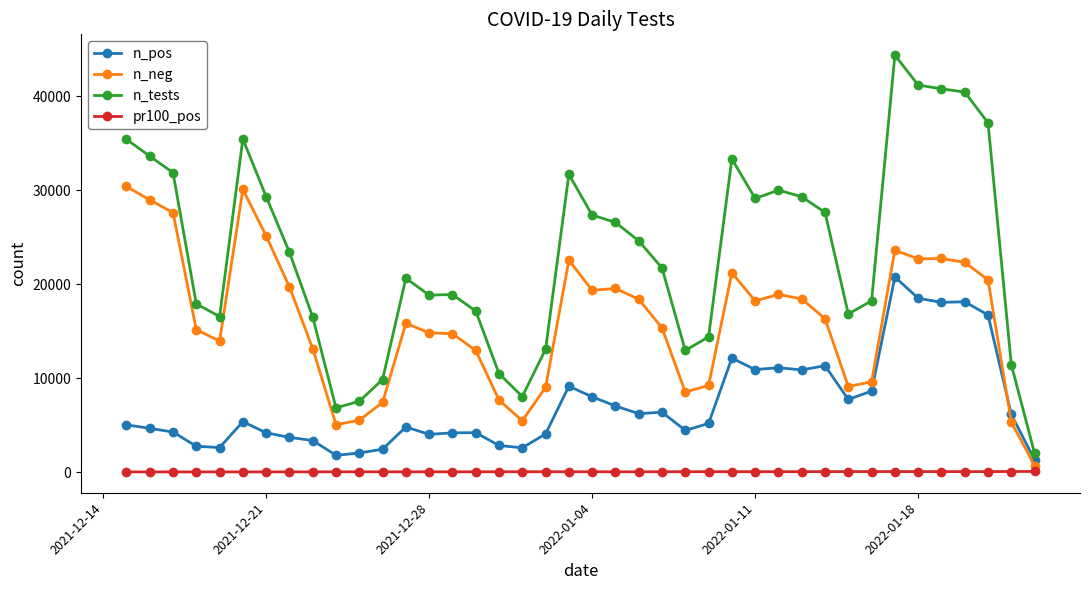

Which series has the largest total across all categories?

n_tests